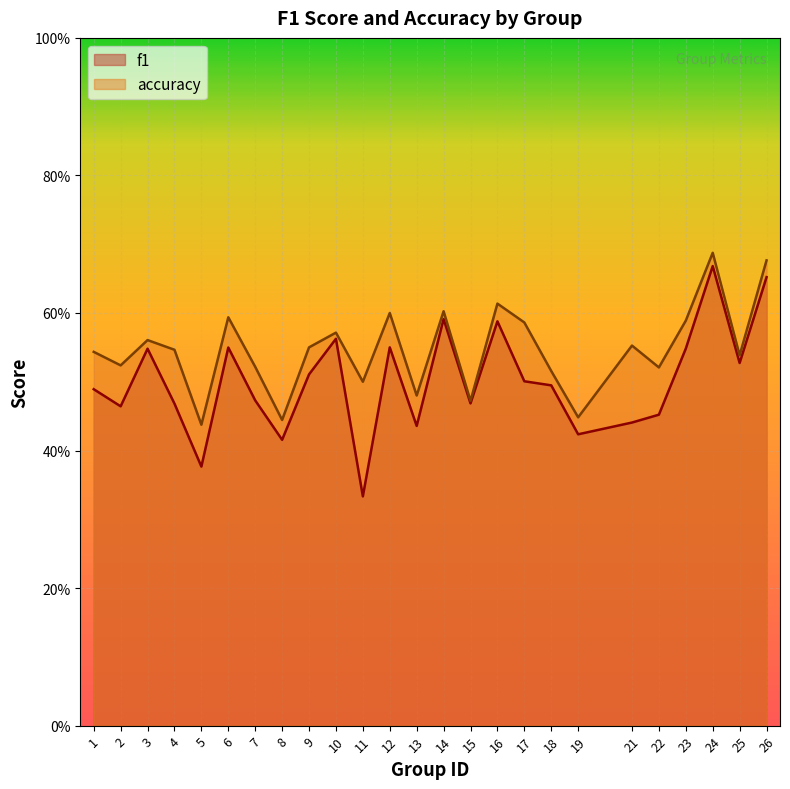

True or false: f1 and accuracy intersect in this chart.

False